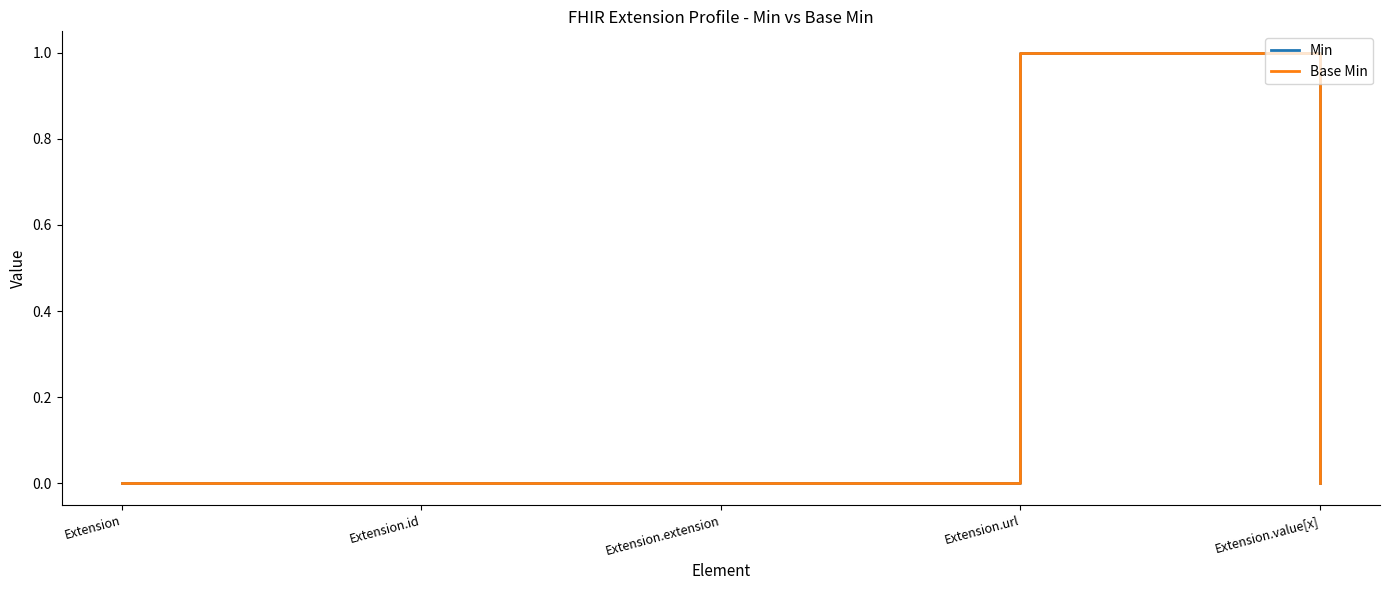

What is the value of the Min point at the 4th from the left?

1